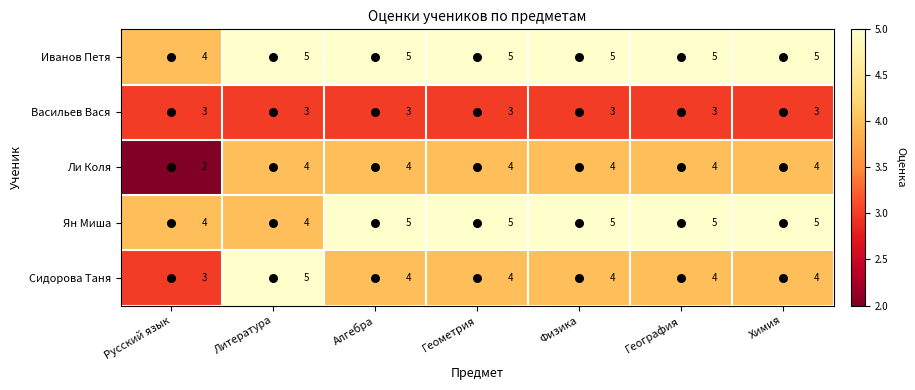

What is the total value across all series at Геометрия?

21